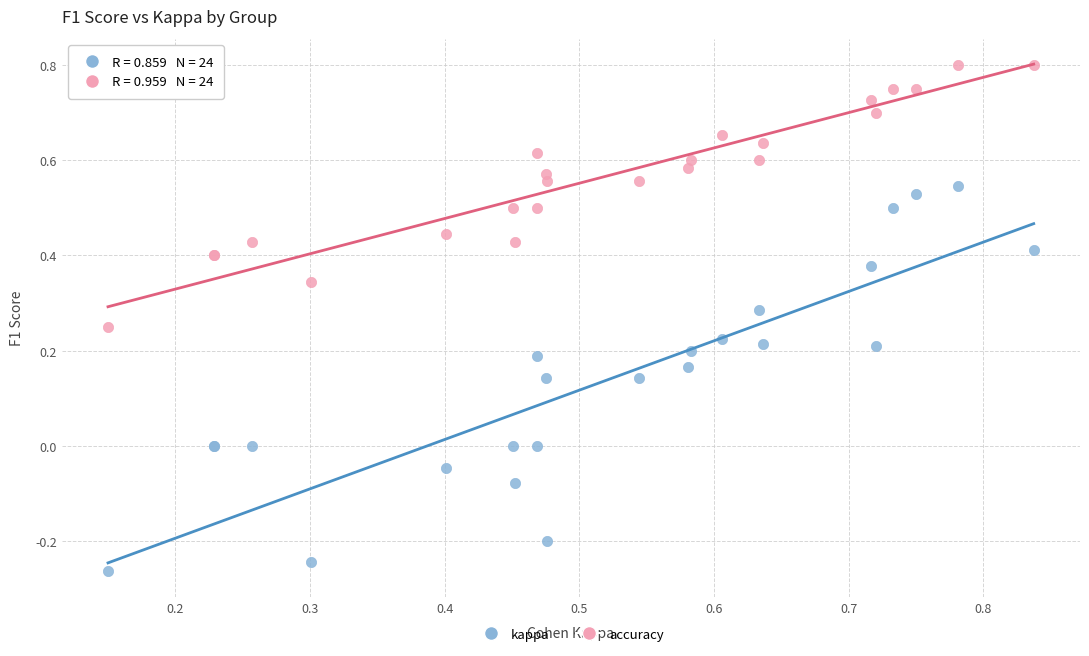

Which series reaches the maximum Y coordinate?

accuracy